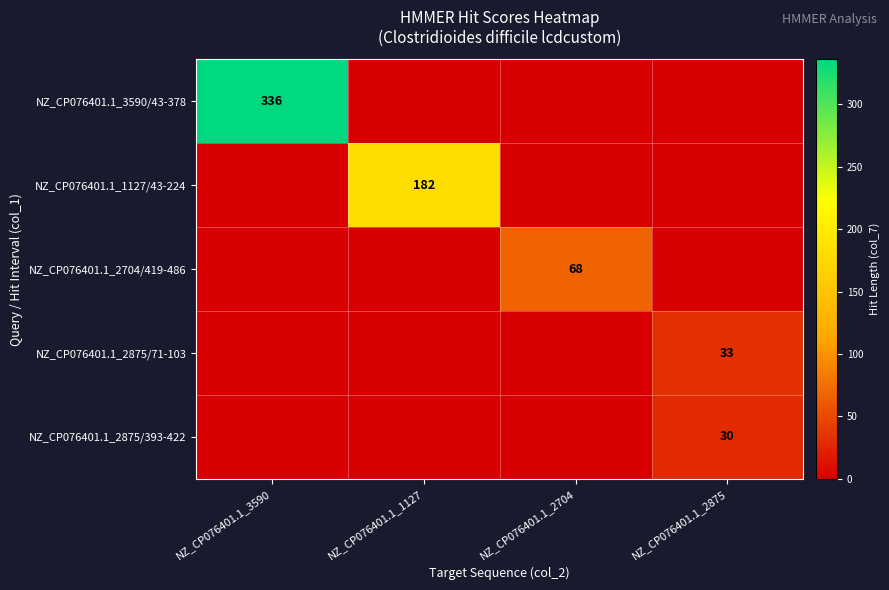

The NZ_CP076401.1_2875/71-103 series shows 50 at NZ_CP076401.1_2875. True or false?

False